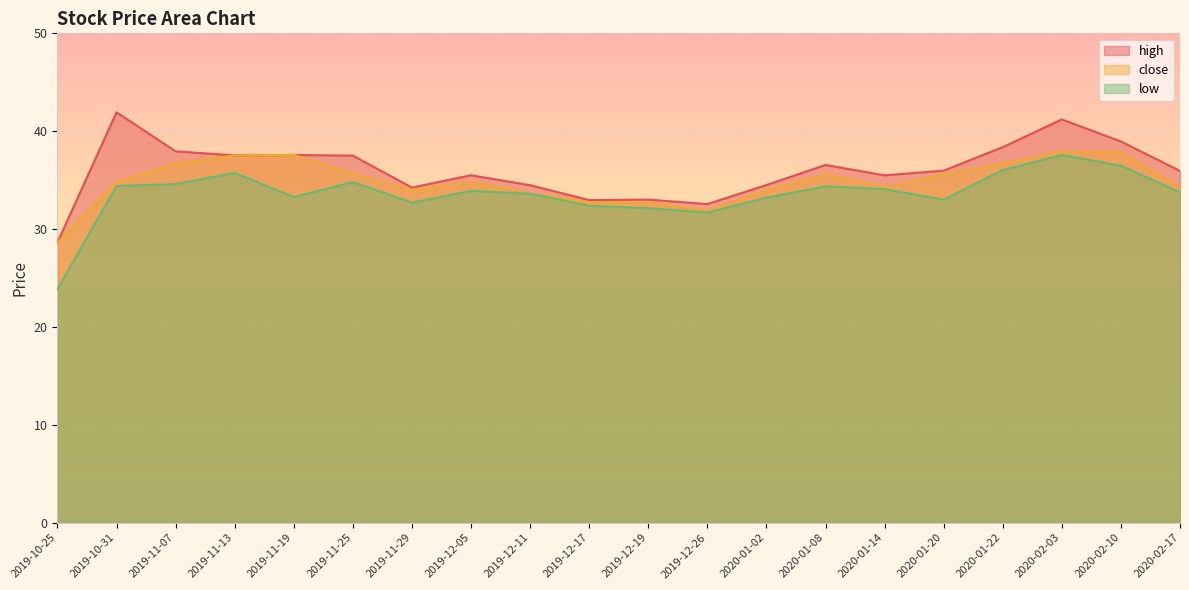

Reading left to right, extract all data points from this chart.

high: 28.6	41.9	37.9	37.5	37.6	37.5	34.2	35.5	34.5	33.0	33.0	32.5	34.5	36.5	35.5	36.0	38.4	41.2	39.0	35.9
close: 28.6	34.8	36.7	37.5	37.6	35.6	34.0	34.8	33.6	32.8	32.6	31.9	34.0	35.6	34.2	35.6	36.7	37.9	37.8	34.2
low: 23.9	34.4	34.6	35.7	33.3	34.8	32.7	33.9	33.6	32.4	32.1	31.7	33.2	34.4	34.1	33.0	36.0	37.6	36.5	33.8